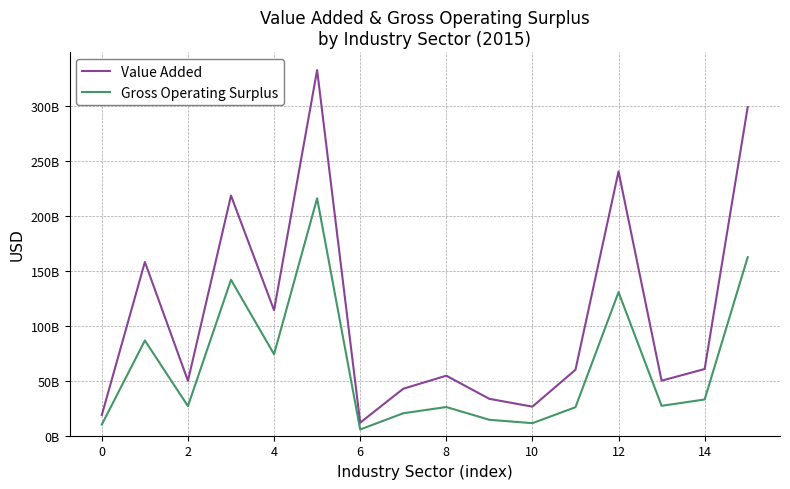

Does the chart display data point markers on the line(s)?

No